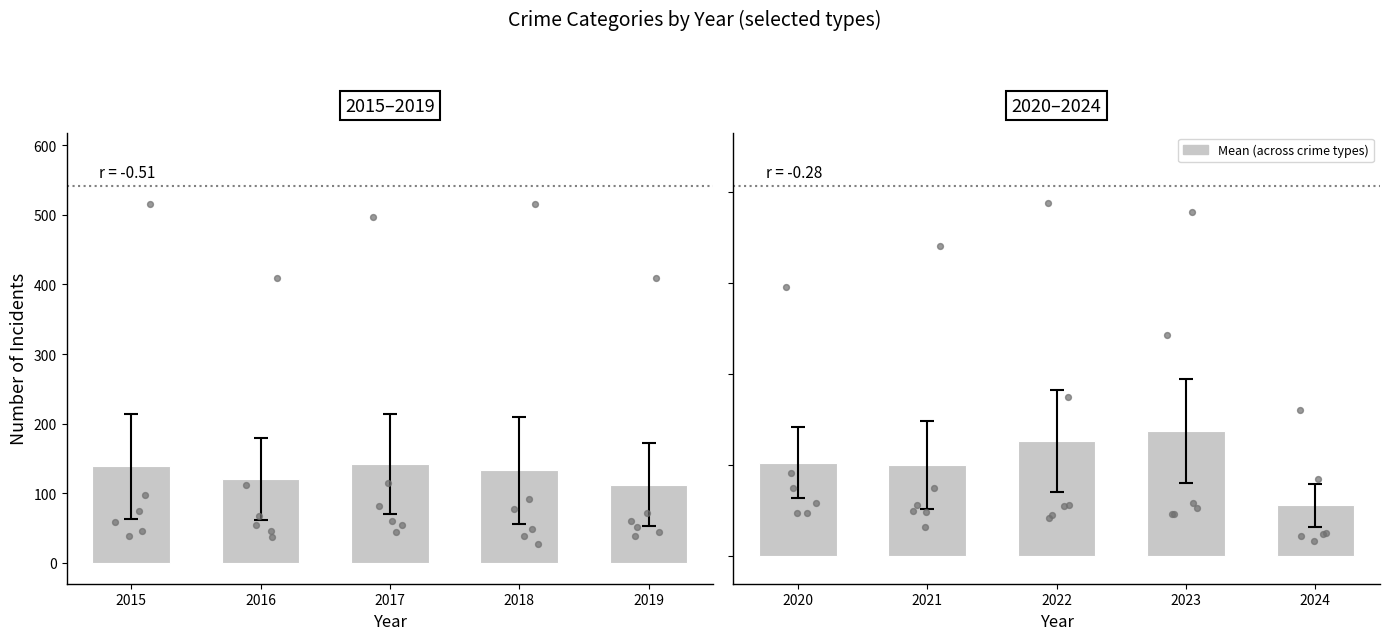

Which has a higher value, 2020 or 2024?

2020